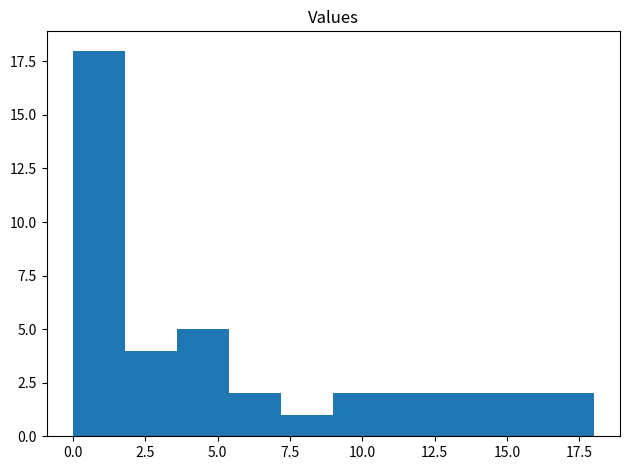

Read against the x-axis, roughly where is the centre of the tallest bar?

1.0